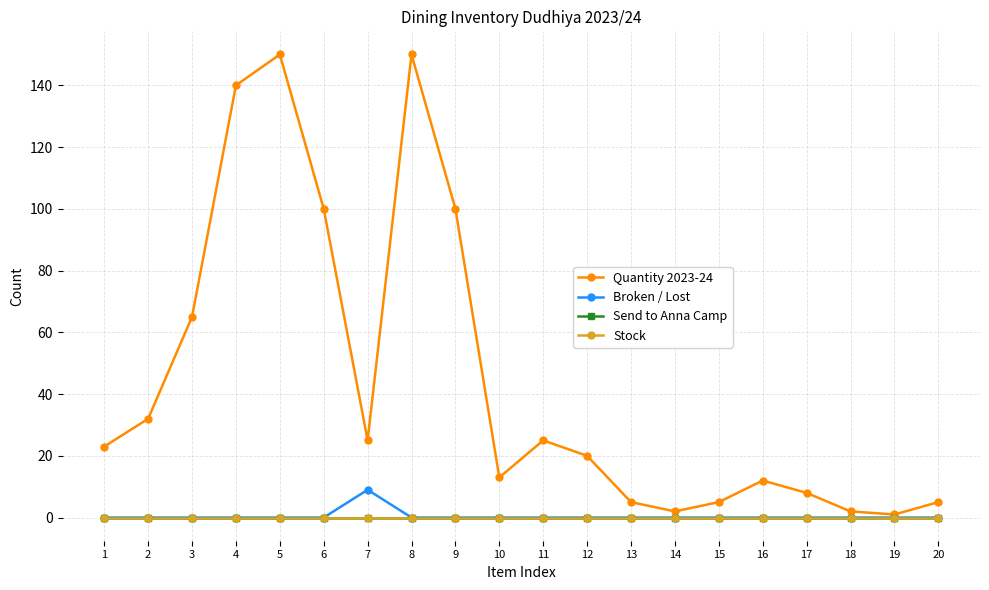

True or false: Send to Anna Camp has a value of 0 at 7.

True